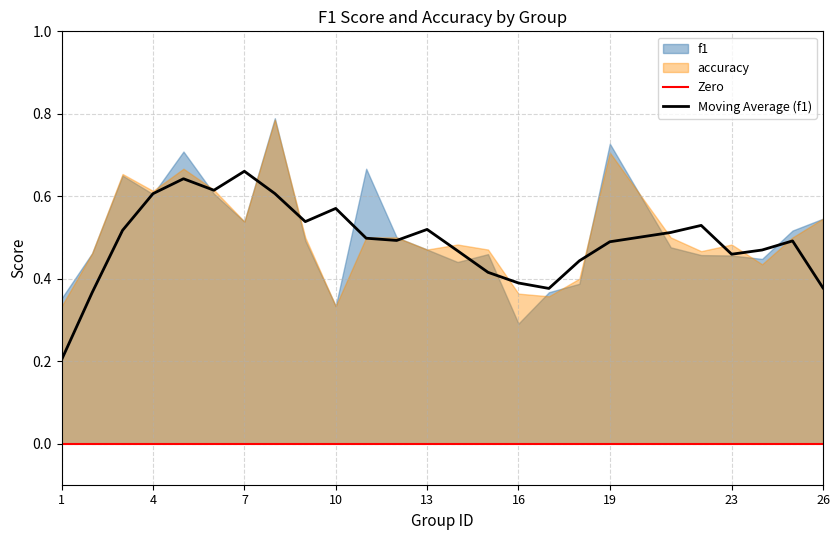

What is the difference between the maximum and minimum values in the f1 series?

0.5